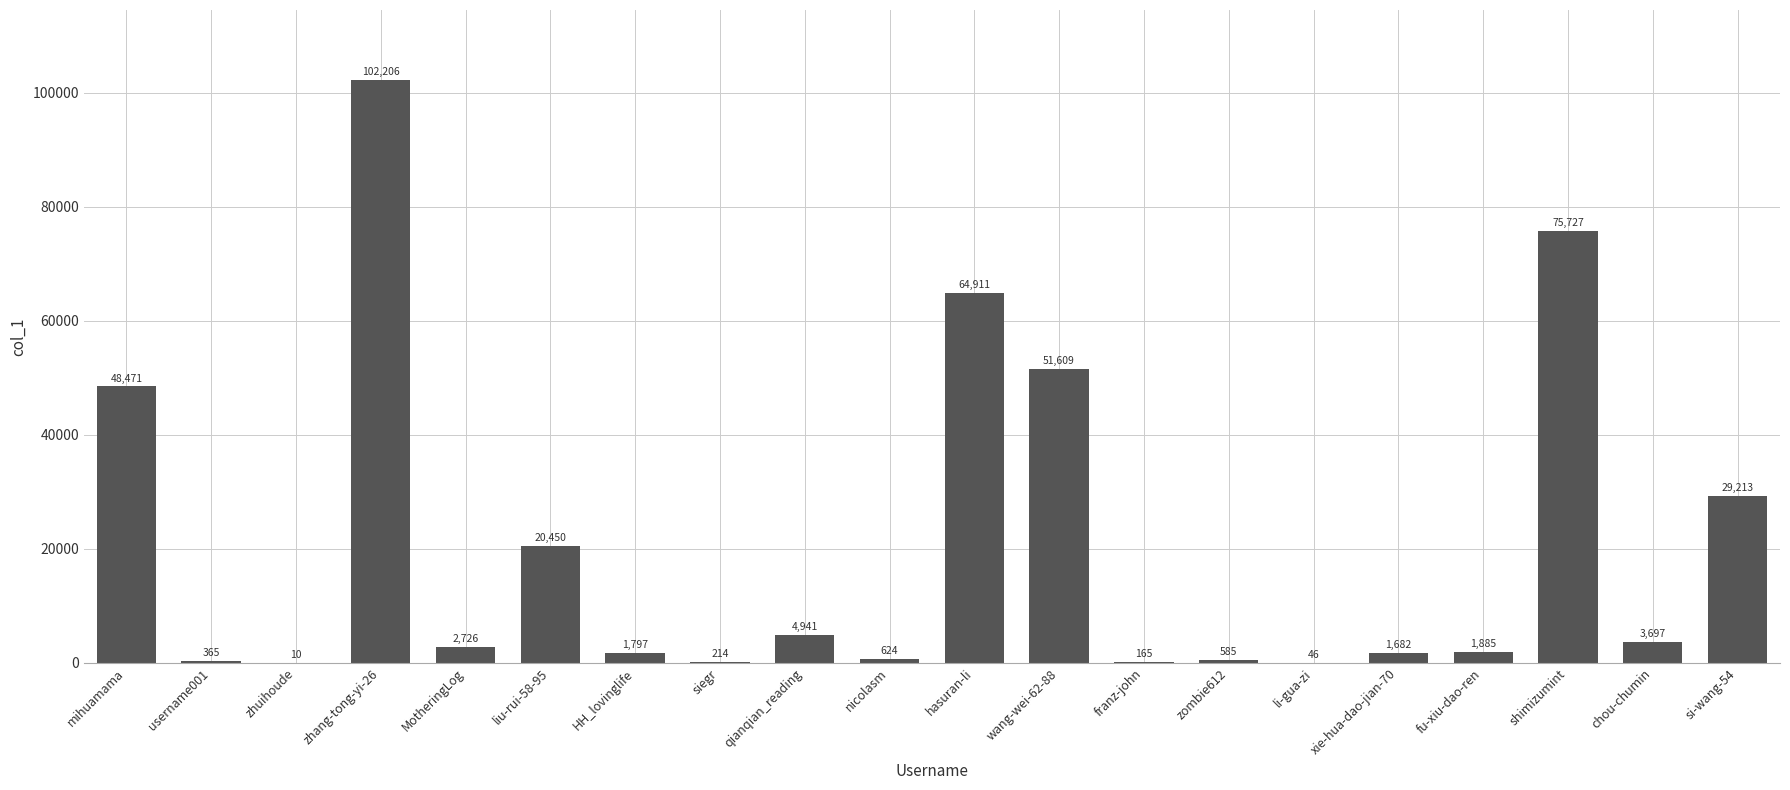

How many categories are shown in the chart?

20